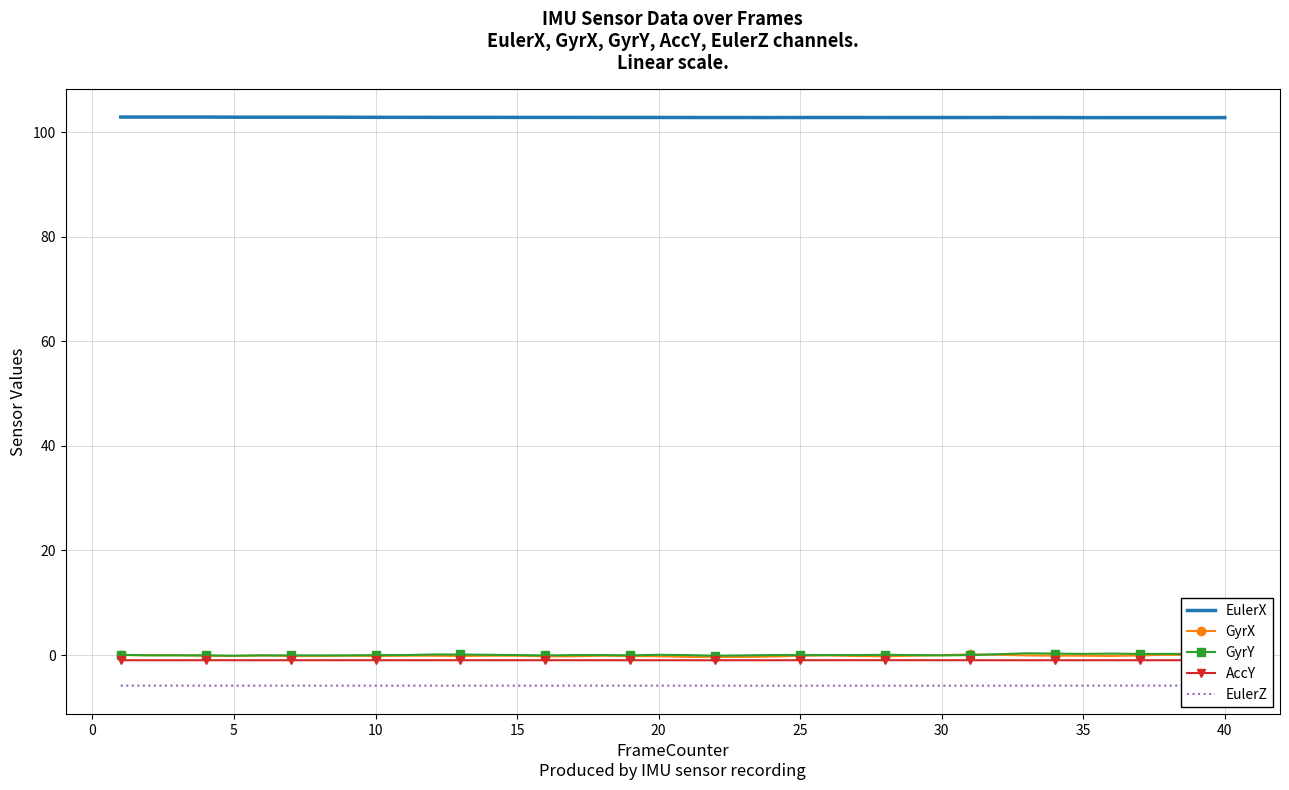

True or false: EulerX and AccY cross at least once.

False